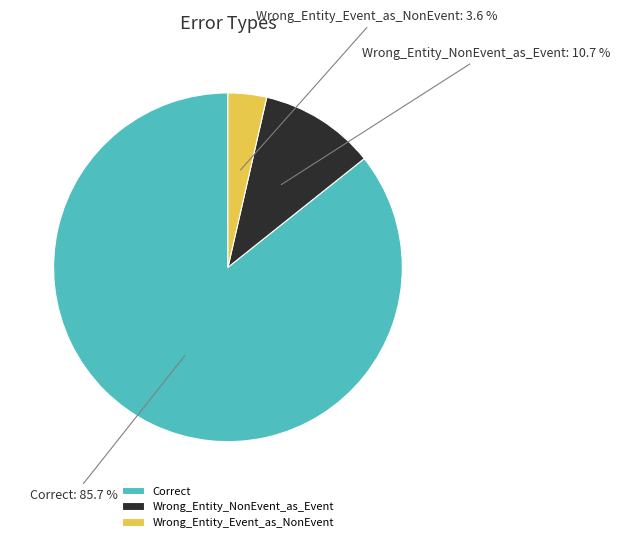

To the nearest percent, what portion does Wrong_Entity_Event_as_NonEvent represent?

4%